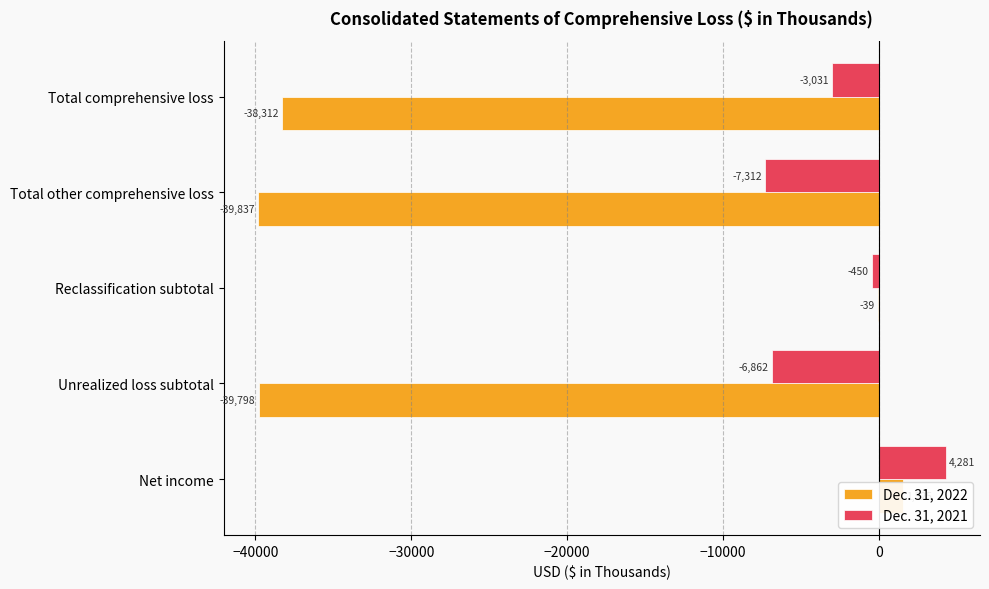

At how many categories does at least one series exceed 2629?

1